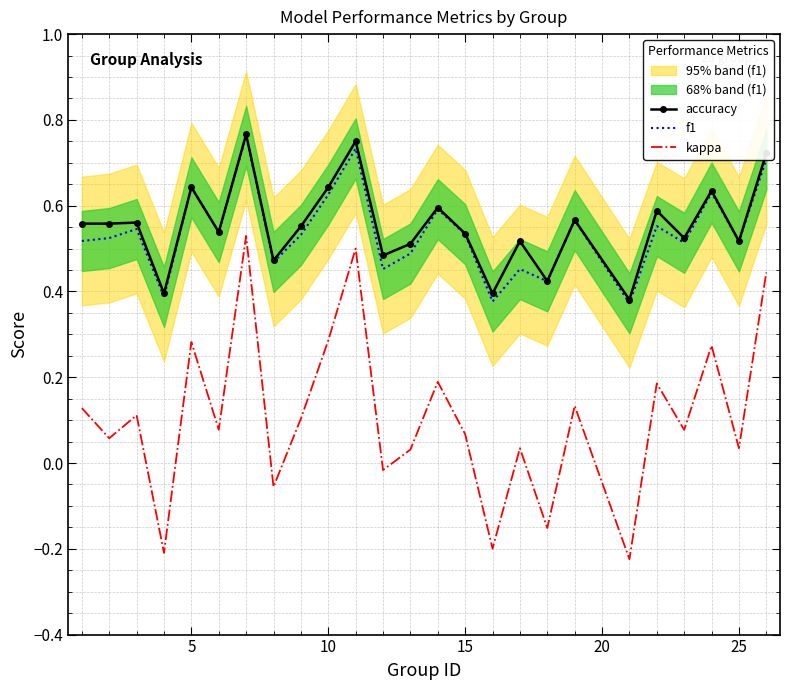

Is it true that f1 equals 0.7 at 15?

False